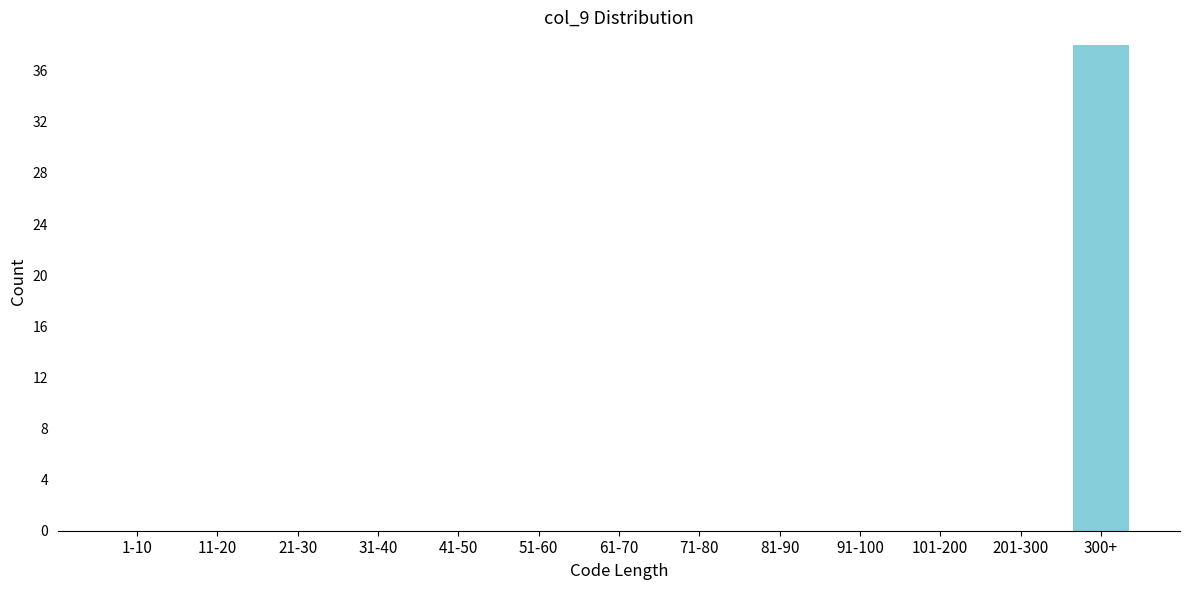

Reading left to right, what are all the values shown in this chart?

1-10=0	11-20=0	21-30=0	31-40=0	41-50=0	51-60=0	61-70=0	71-80=0	81-90=0	91-100=0	101-200=0	201-300=0	300+=38